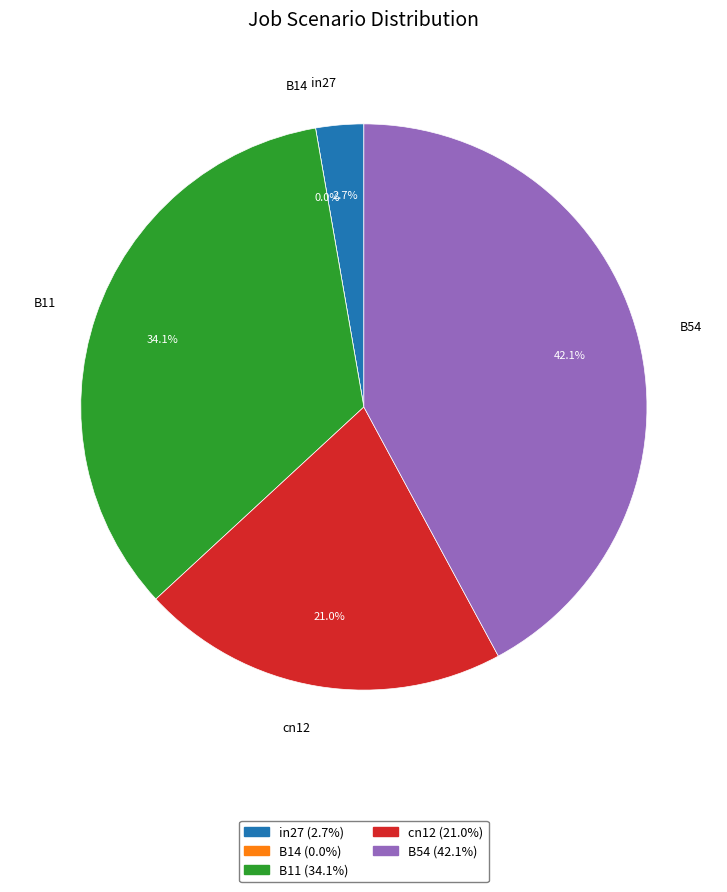

What is the largest slice in the pie chart?

B54